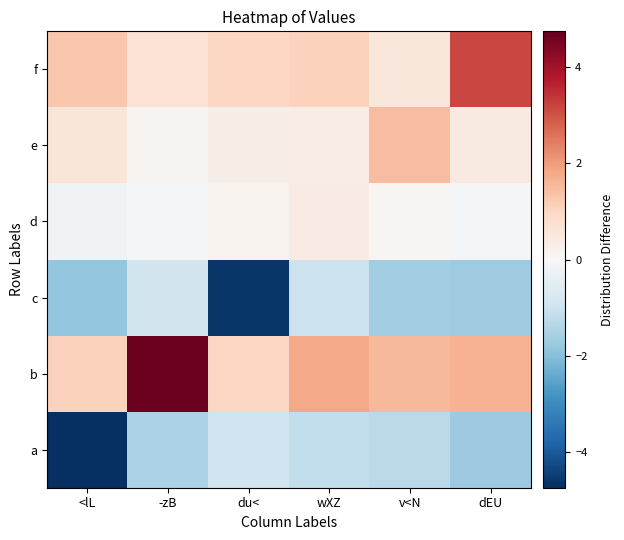

What is the spread (max minus min) of values at <lL?

6.0